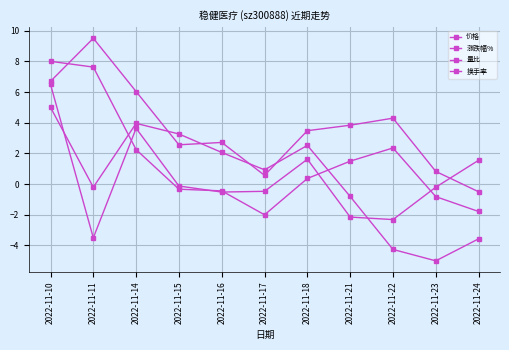

Between which two adjacent categories do 换手率 and 价格 first intersect?

2022-11-14 and 2022-11-15